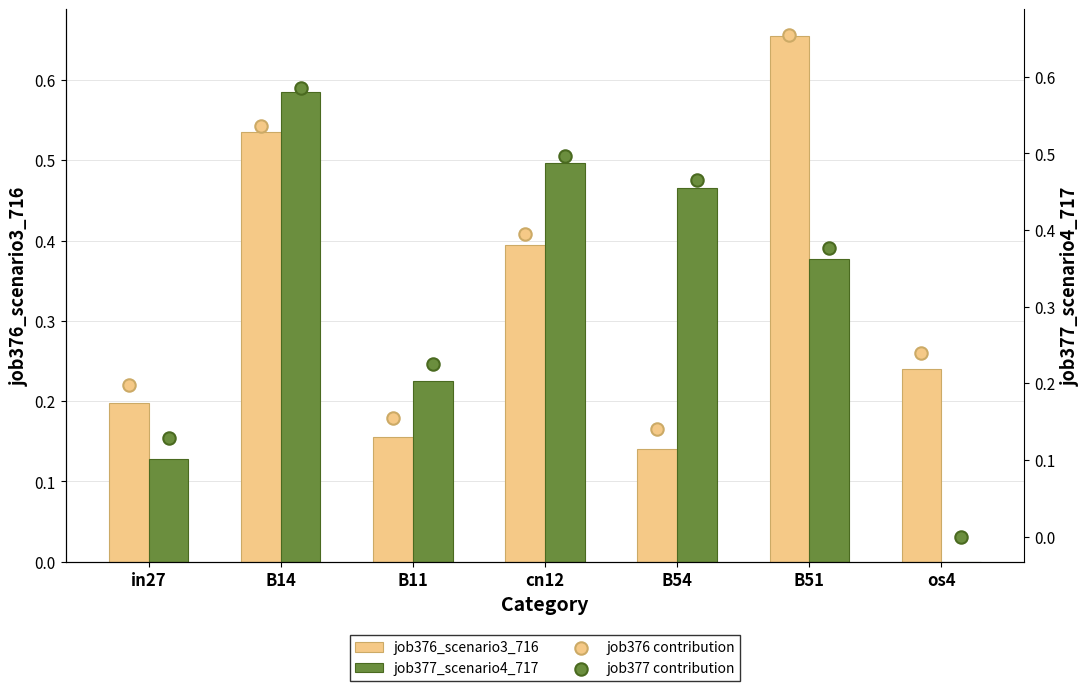

At how many categories does at least one series exceed 0?

7